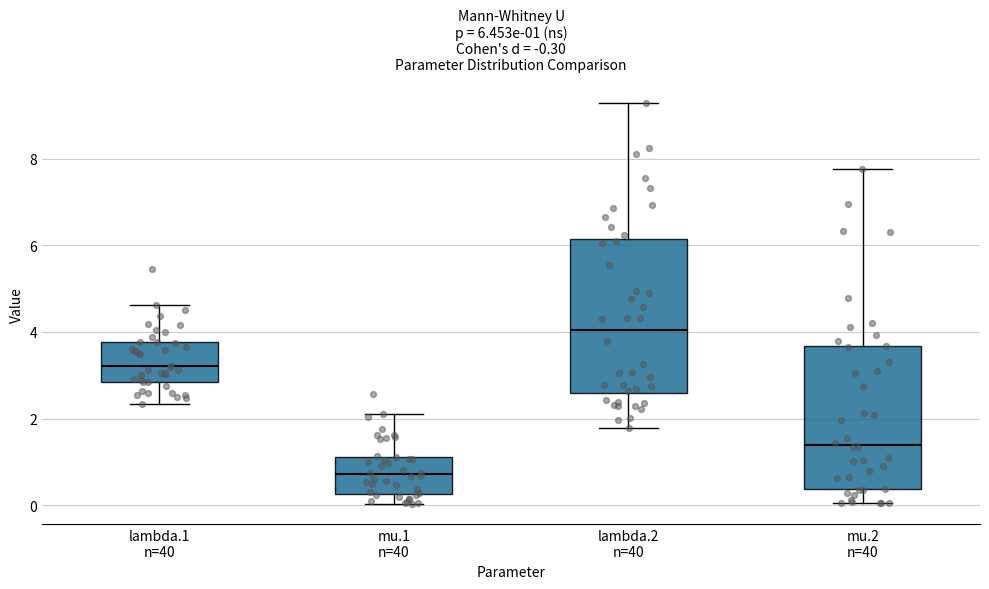

Which box has the highest median line?

lambda.2 n=40